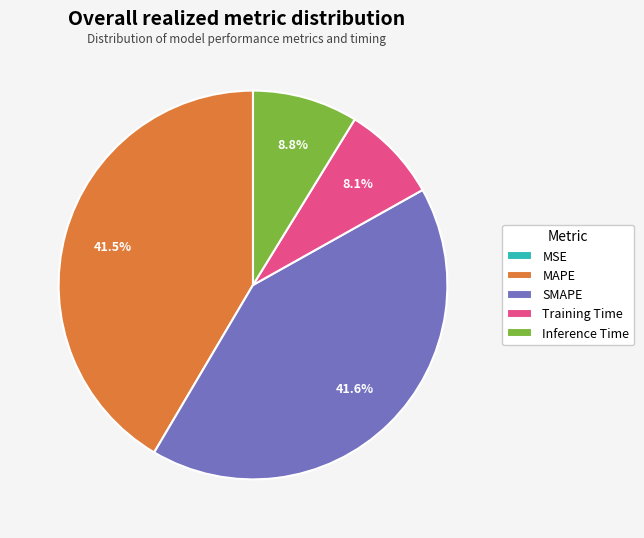

Does Inference Time represent more than half of the total?

No